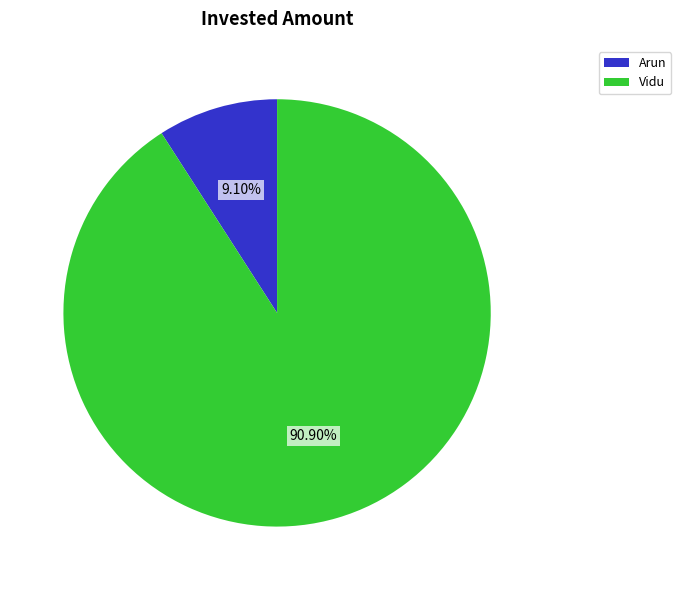

How many slices are in this pie chart?

2